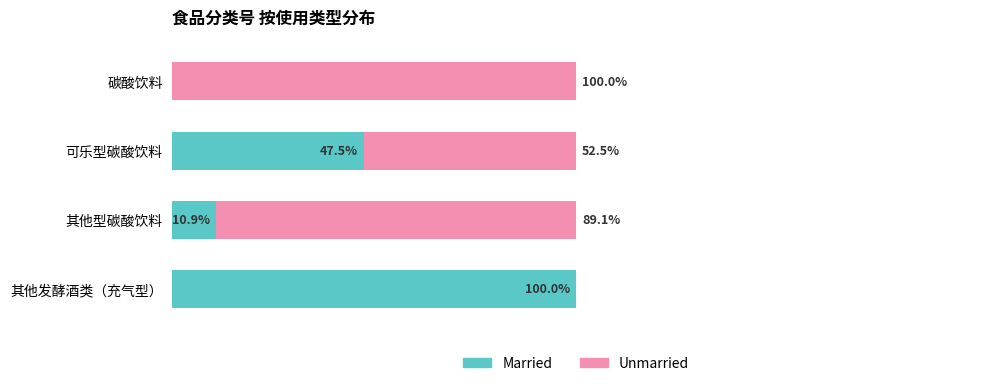

At which label is Married closest to 50?

可乐型碳酸饮料